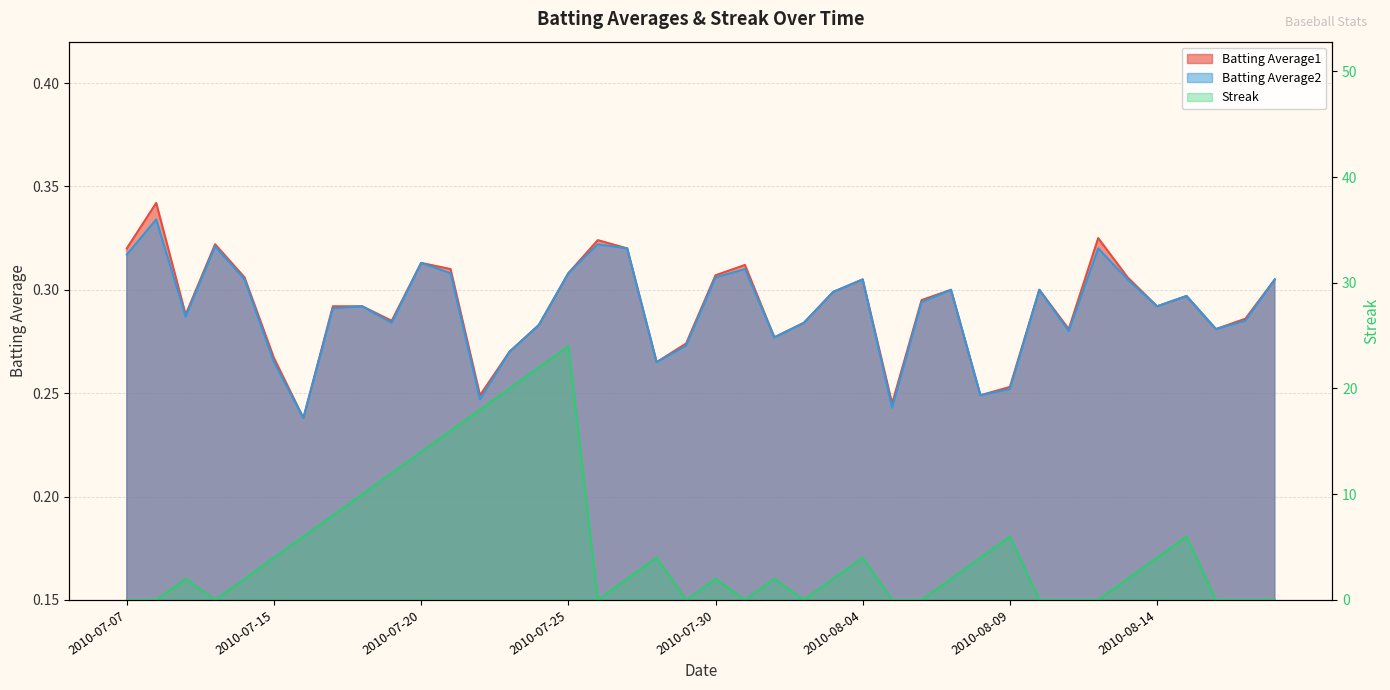

What is the sum of the Batting Average2 values at 2010-07-09 and 2010-07-11?

0.6